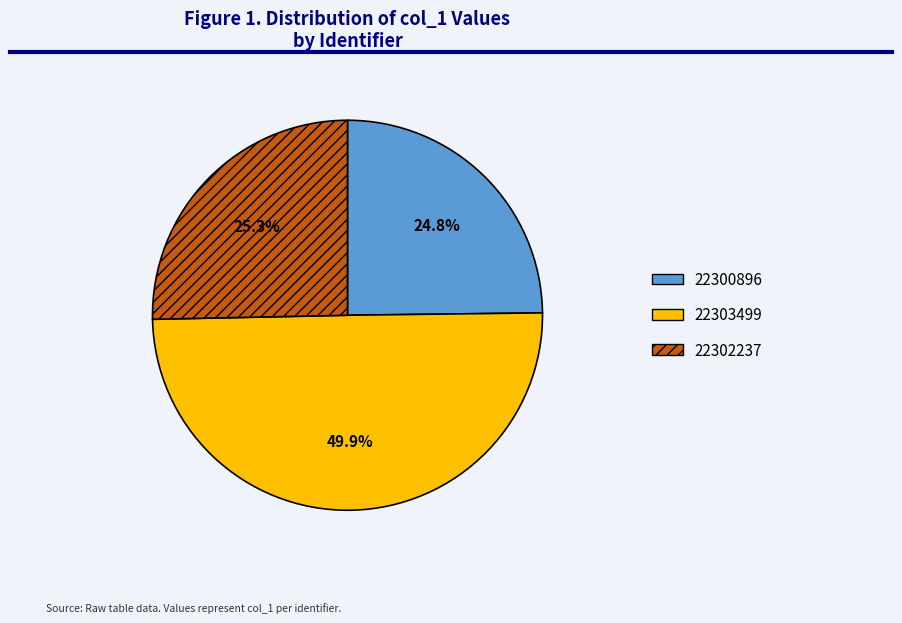

Is it true that 22302237 is 35% of the pie?

False